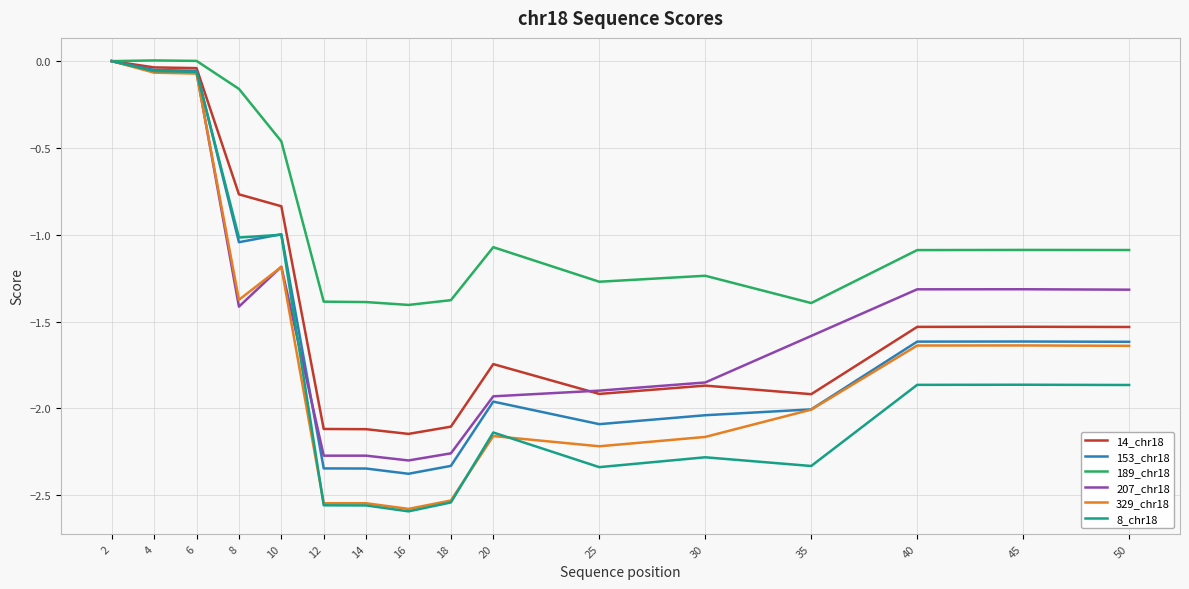

What are all the series names shown in the legend?

14_chr18, 153_chr18, 189_chr18, 207_chr18, 329_chr18, 8_chr18